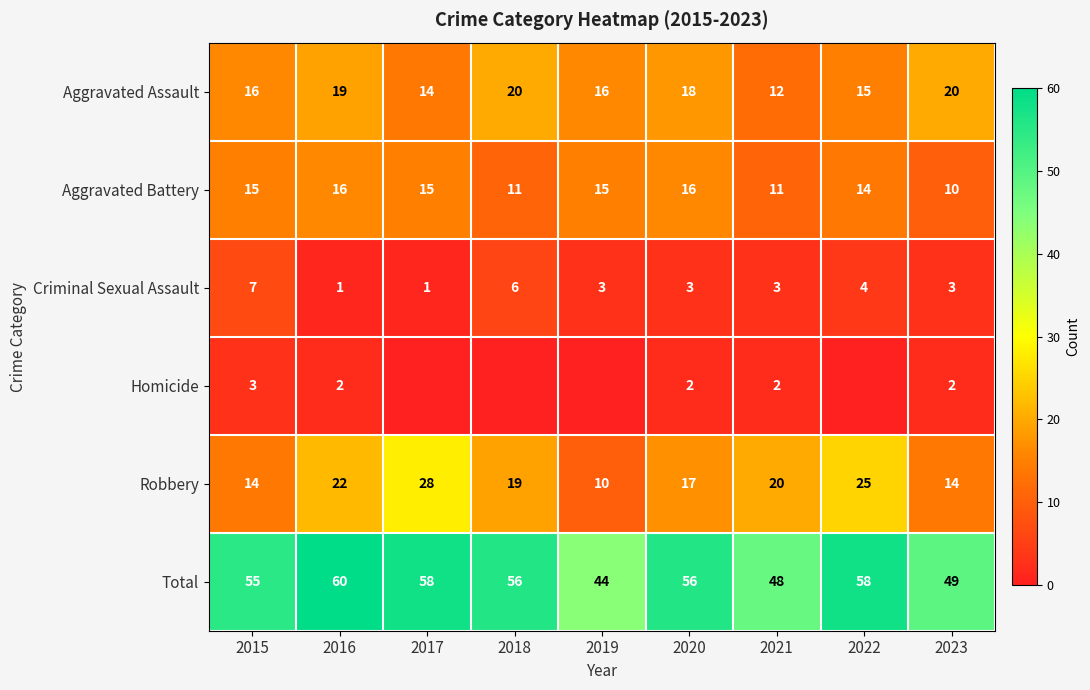

What is the spread (max minus min) of values at 2023?

47